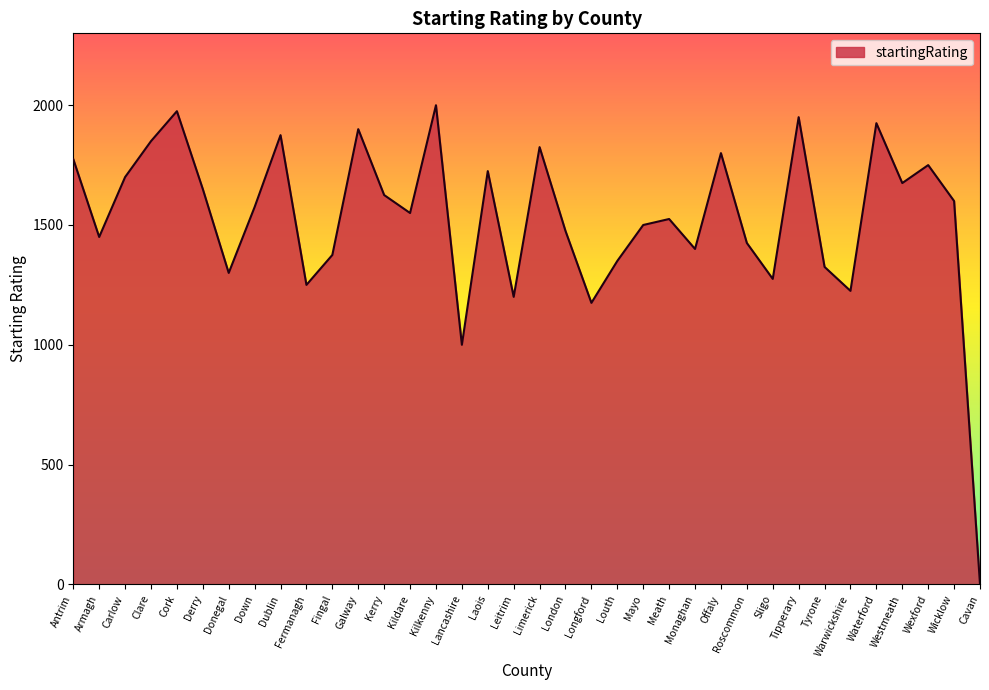

Rank the categories by value from highest to lowest.

Kilkenny, Cork, Tipperary, Waterford, Galway, Dublin, Clare, Limerick, Offaly, Antrim, Wexford, Laois, Carlow, Westmeath, Derry, Kerry, Wicklow, Down, Kildare, Meath, Mayo, London, Armagh, Roscommon, Monaghan, Fingal, Louth, Tyrone, Donegal, Sligo, Fermanagh, Warwickshire, Leitrim, Longford, Lancashire, Cavan